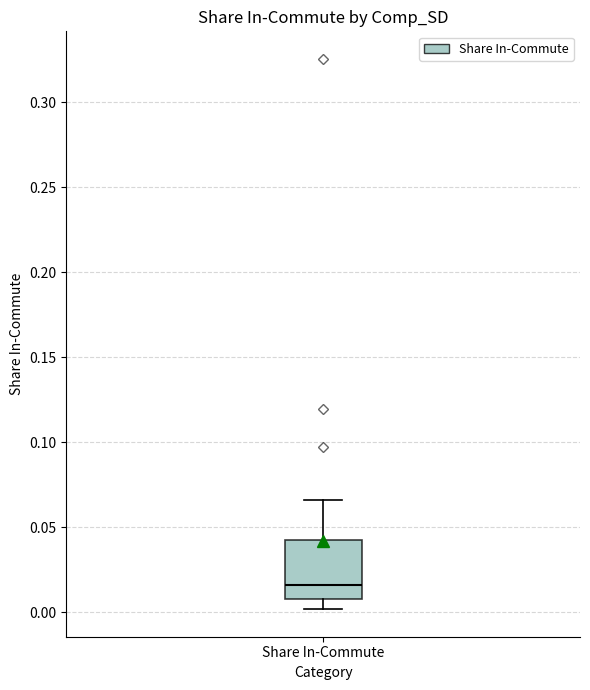

Transcribe this box plot: give where the median line is, the range the box spans, and where the two whiskers end, as read against the y-axis. The values are not printed on the chart, so give them approximately, as read against the axis.

median 0.015, box 0.010 to 0.040, whiskers 0.000 to 0.065